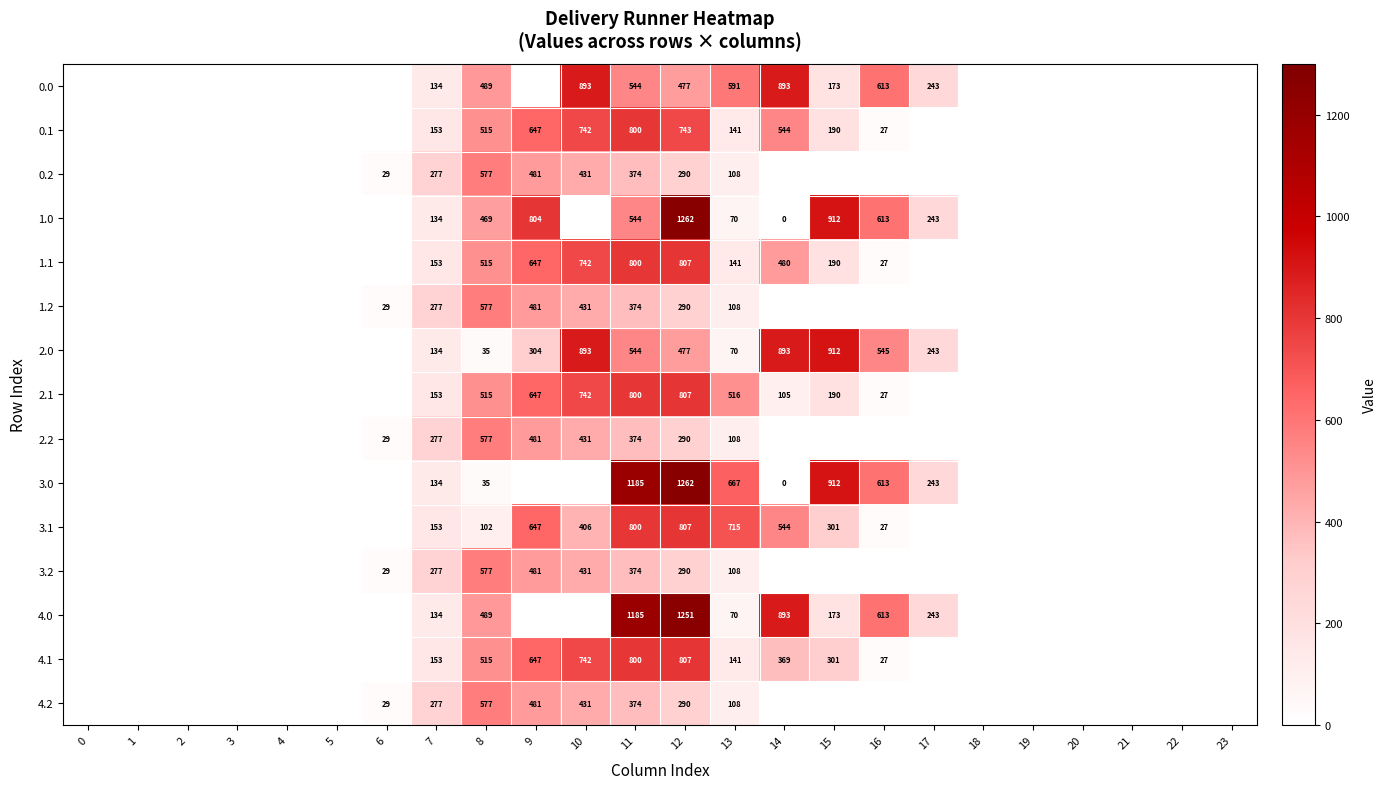

What is the total value across all series at 16?

3131.7